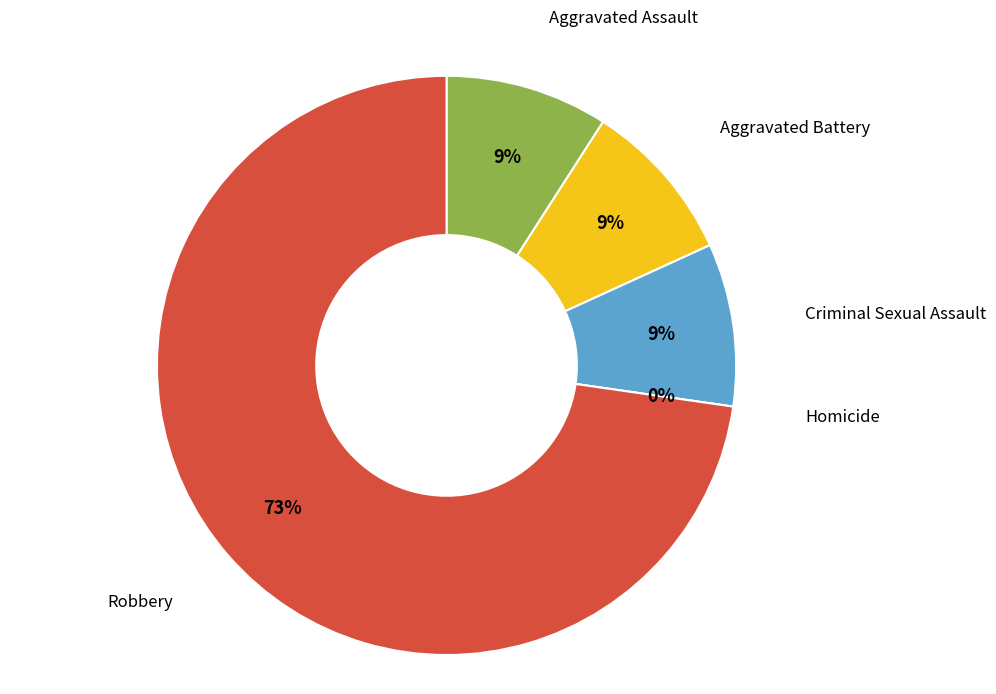

Is there any slice that represents more than half of the pie?

Yes